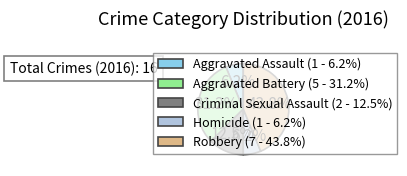

What percentage is NOT represented by Aggravated Battery (5 - 31.2%)?

68.8%